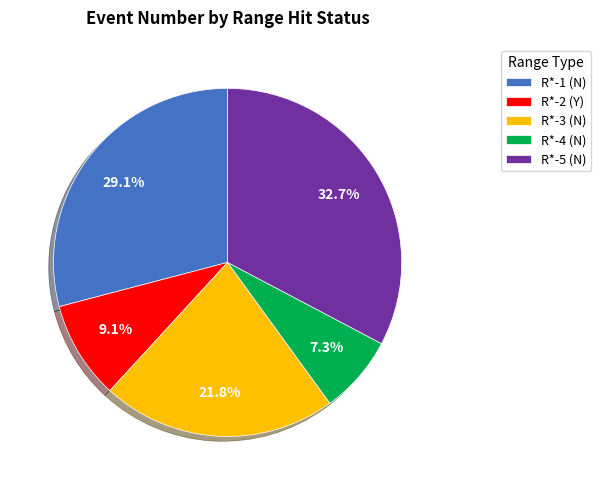

Rank the categories by value from highest to lowest.

R*-5 (N), R*-1 (N), R*-3 (N), R*-2 (Y), R*-4 (N)